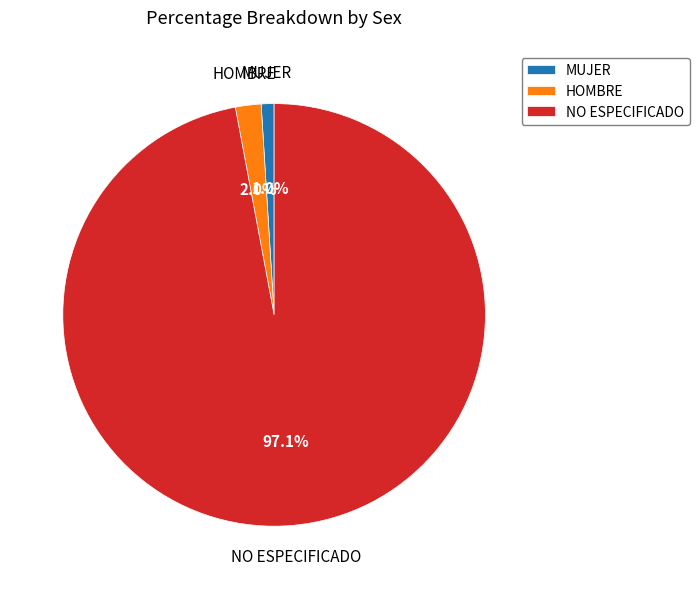

What is the largest slice in the pie chart?

NO ESPECIFICADO